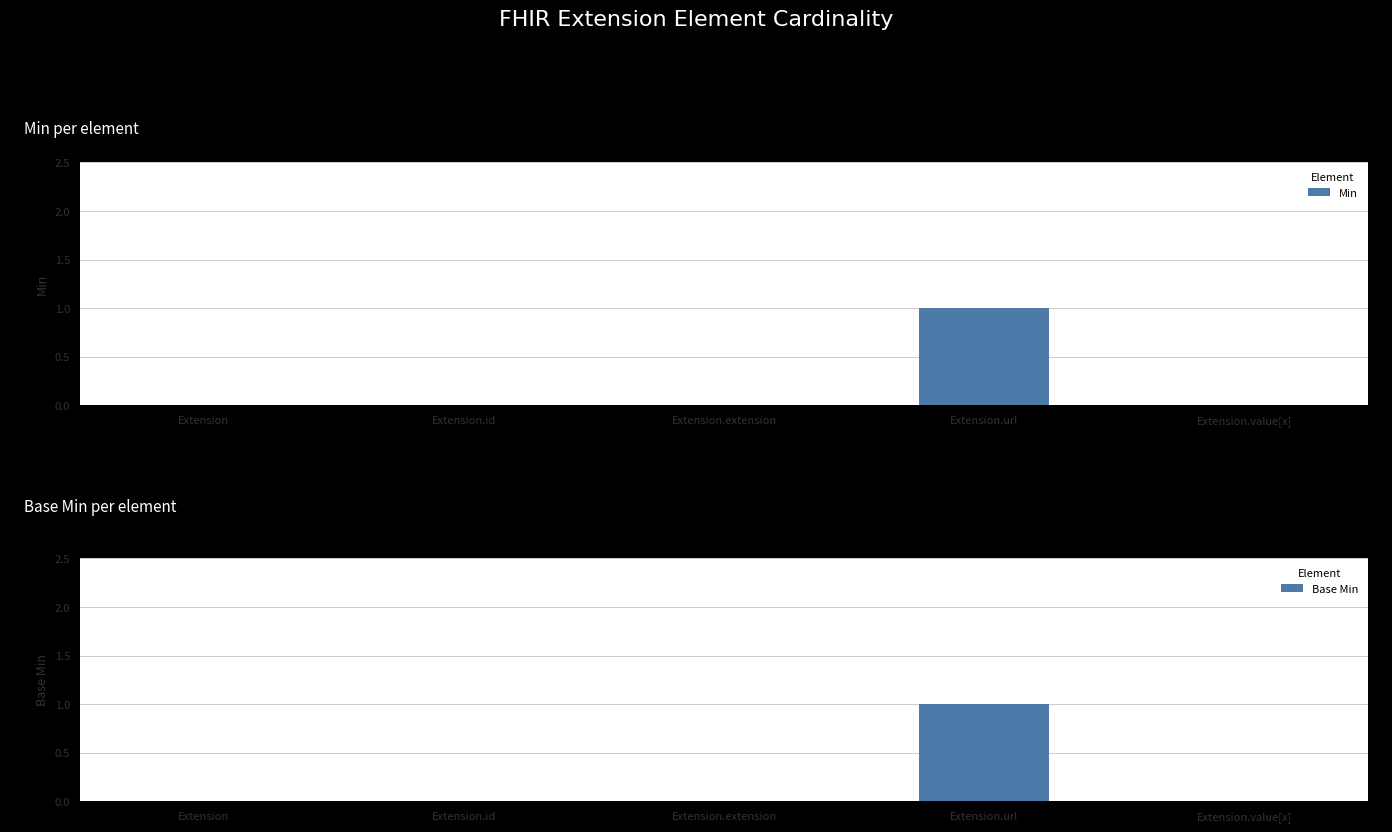

How many groups of bars are there?

5